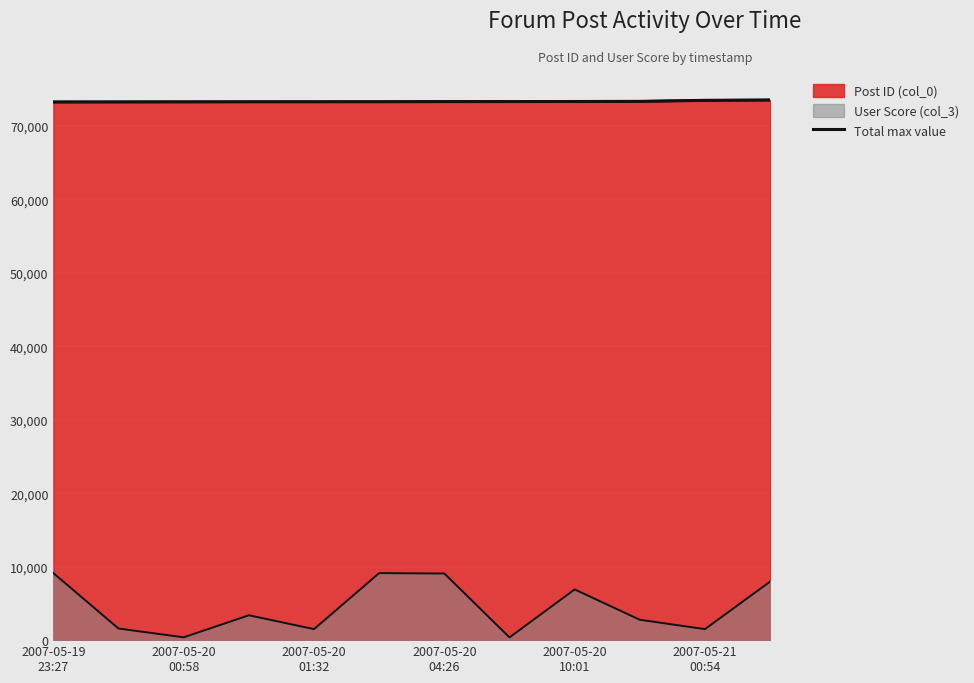

What is the ratio of the value at 9 to the value at 2007-05-19
23:27?

1.0